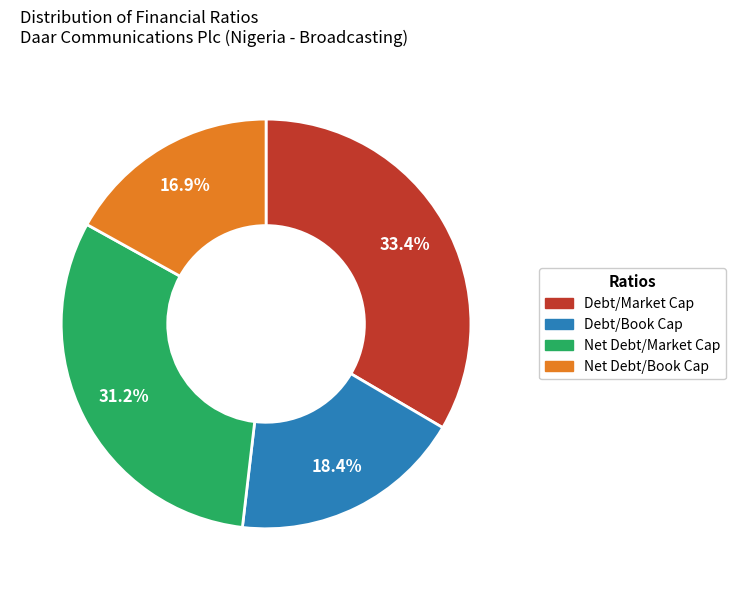

Is there a majority slice in this chart?

No